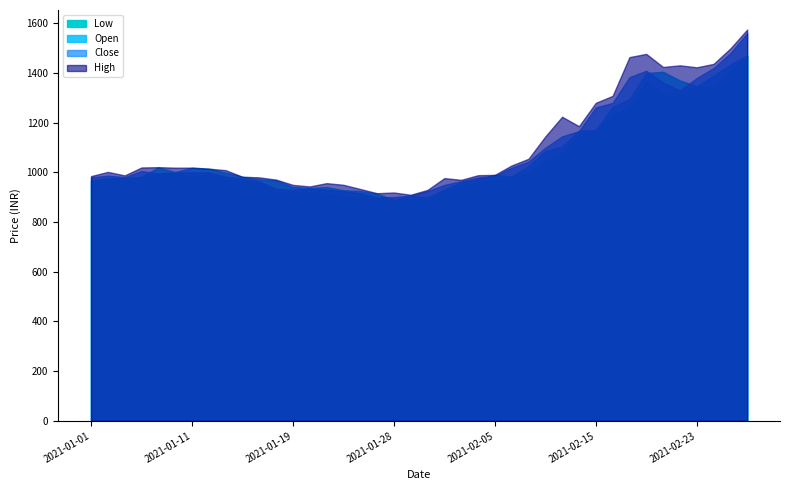

What is the spread (max minus min) of values at 2021-02-10?

100.7